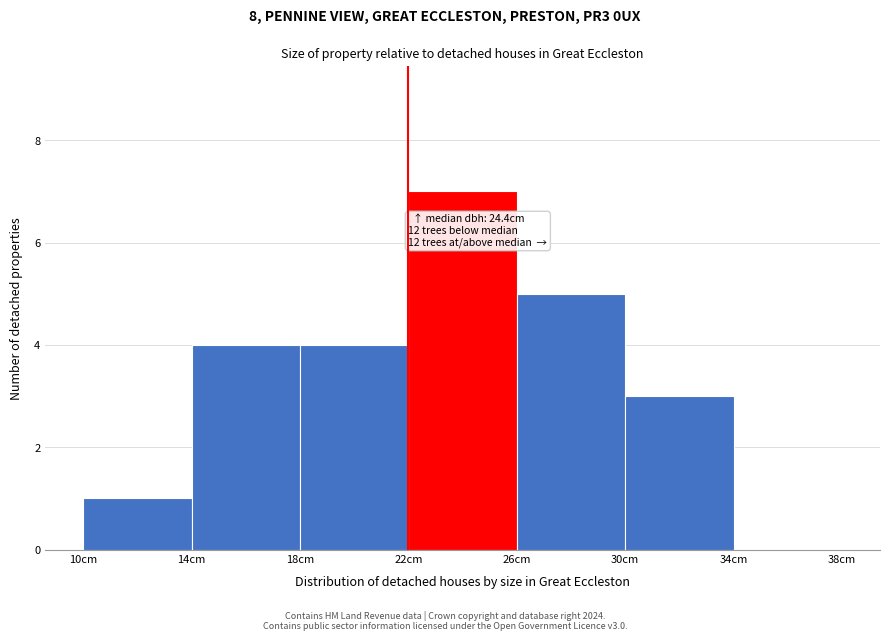

Over which range of the x-axis is the bar tallest?

22 to 26